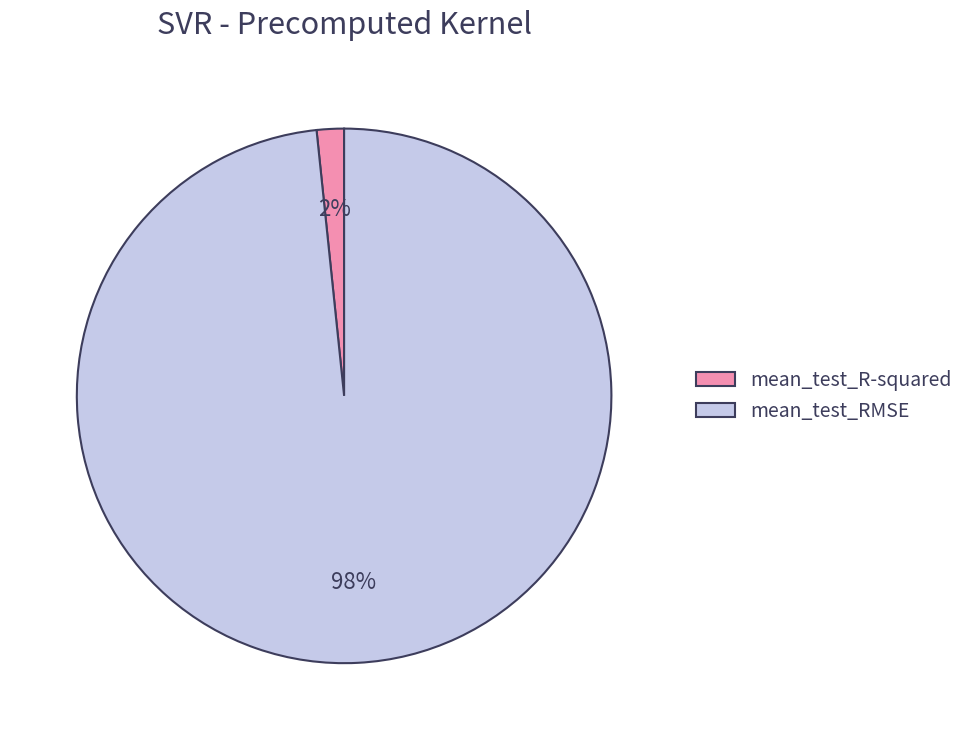

Between mean_test_RMSE and mean_test_R-squared, which is larger?

mean_test_RMSE